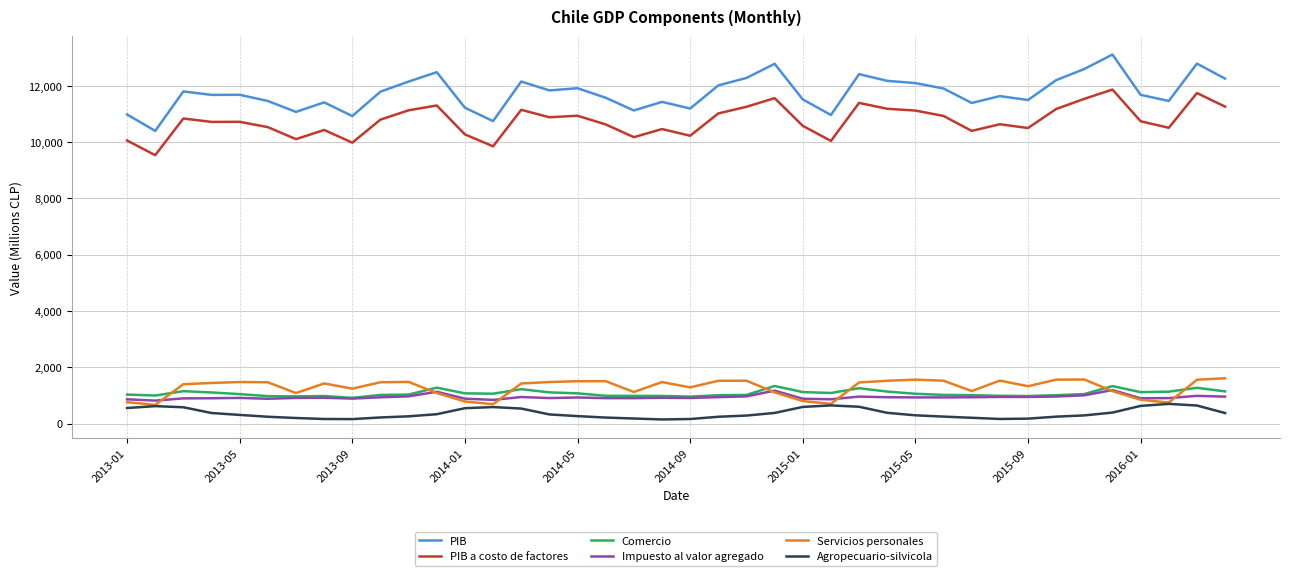

What is the maximum value shown in the chart?

13115